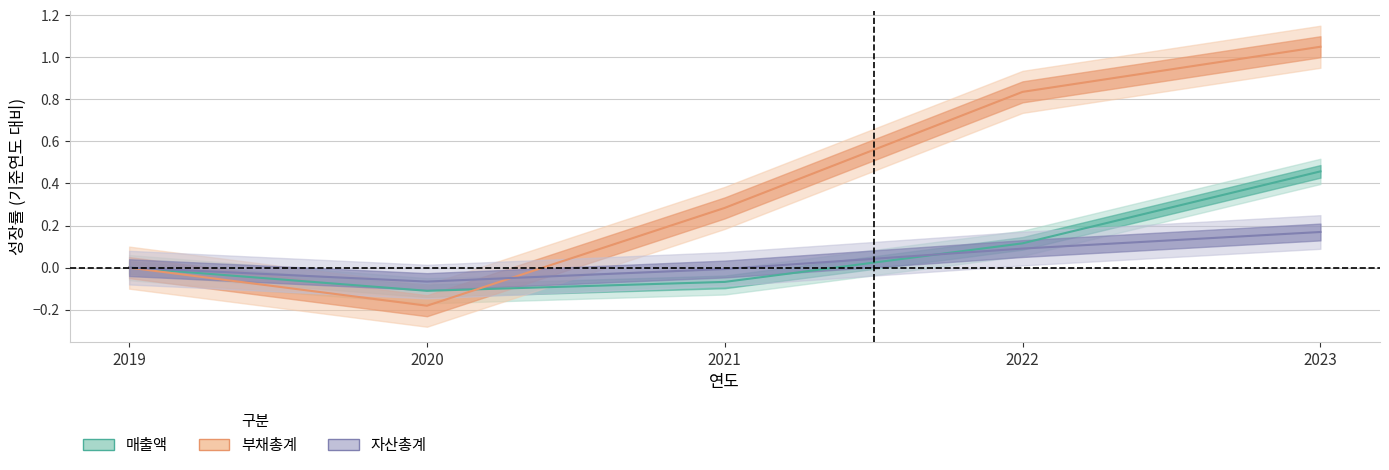

The value of 매출액 at 2021 is -0.1. True or false?

False